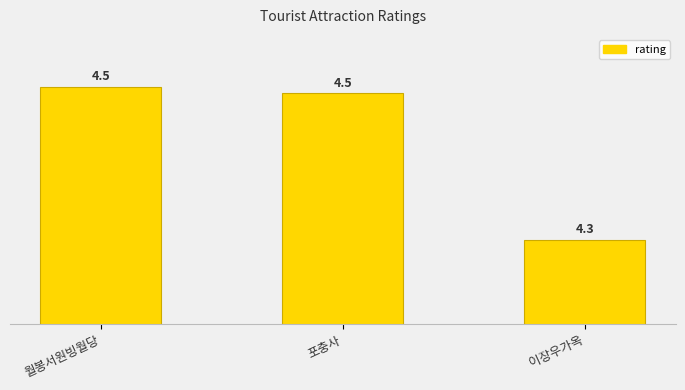

Approximately how many times larger is the value at 월봉서원빙월당 compared to 포충사?

1.0